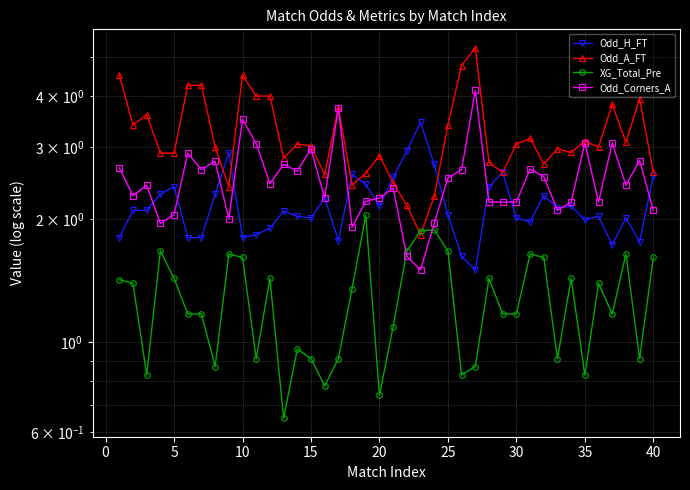

What is the greatest value displayed?

5.2